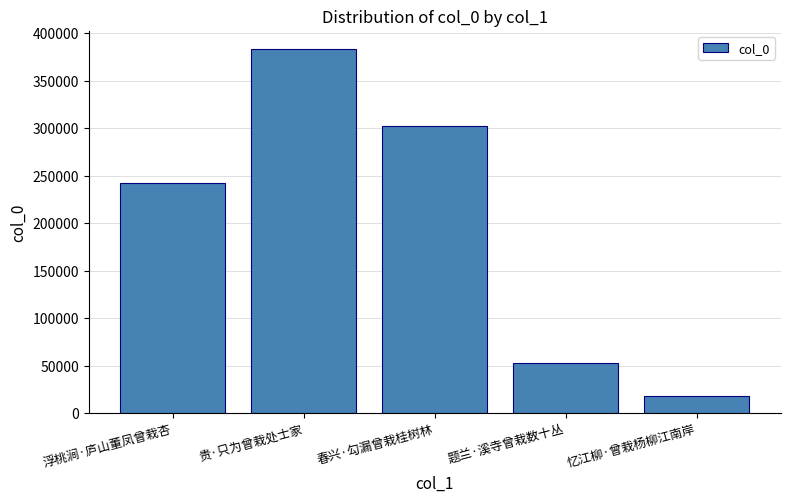

List the labels in order of value, largest first.

贵·只为曾栽处士家, 春兴·勾漏曾栽桂树林, 浮桃涧·庐山董凤曾栽杏, 题兰·溪寺曾栽数十丛, 忆江柳·曾栽杨柳江南岸